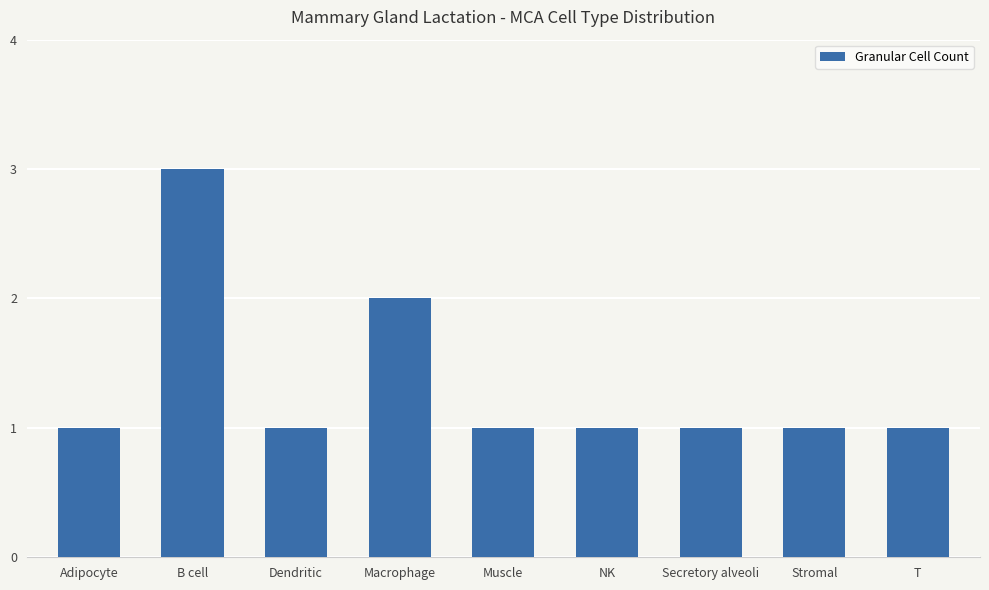

Read the value at Adipocyte.

1